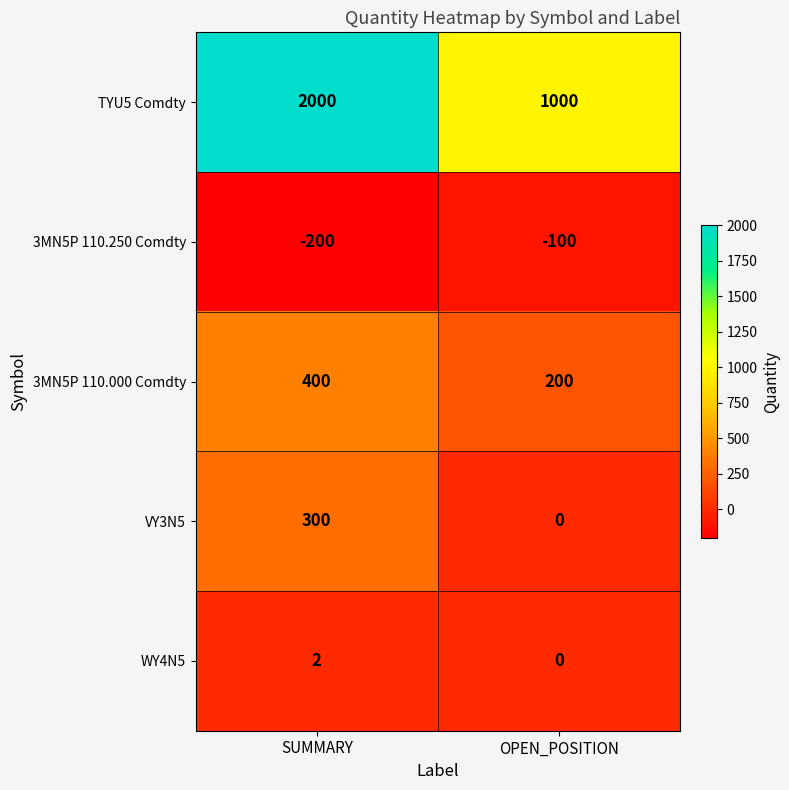

What is the sum of all 3MN5P 110.250 Comdty values?

-300